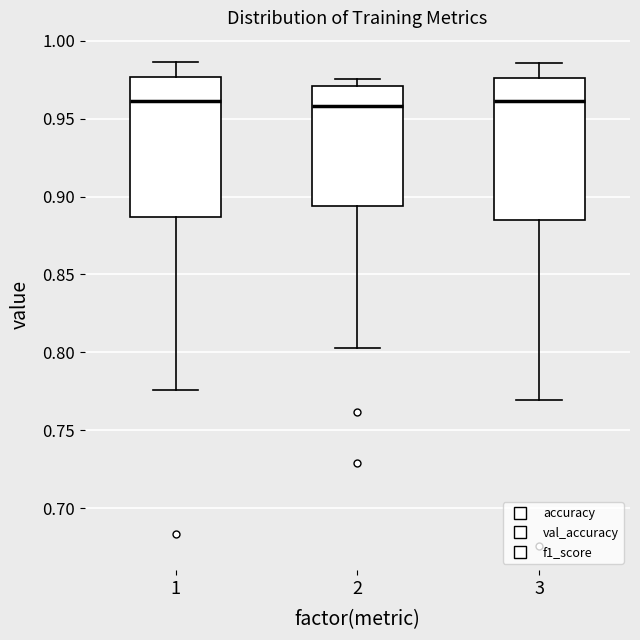

Reading left to right, transcribe this box plot: for each box, give where its median line is, the range the box spans, and where its two whiskers end, as read against the y-axis. The values are not printed on the chart, so give them approximately, as read against the axis.

1: median 0.960, box 0.885 to 0.975, whiskers 0.775 to 0.985
2: median 0.960, box 0.895 to 0.970, whiskers 0.805 to 0.975
3: median 0.960, box 0.885 to 0.975, whiskers 0.770 to 0.985